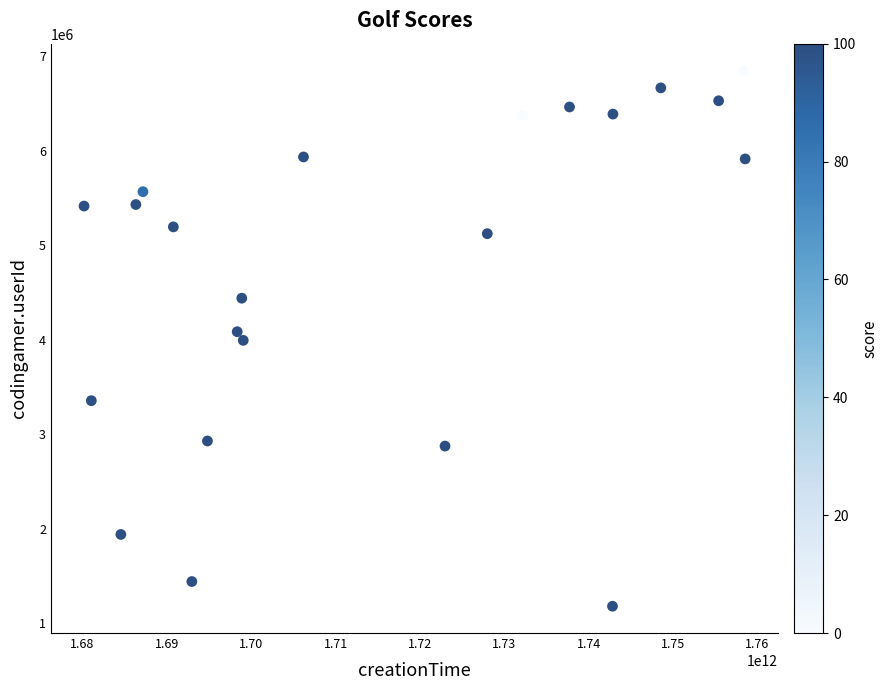

What is the range of Y values (max minus min)?

5667558